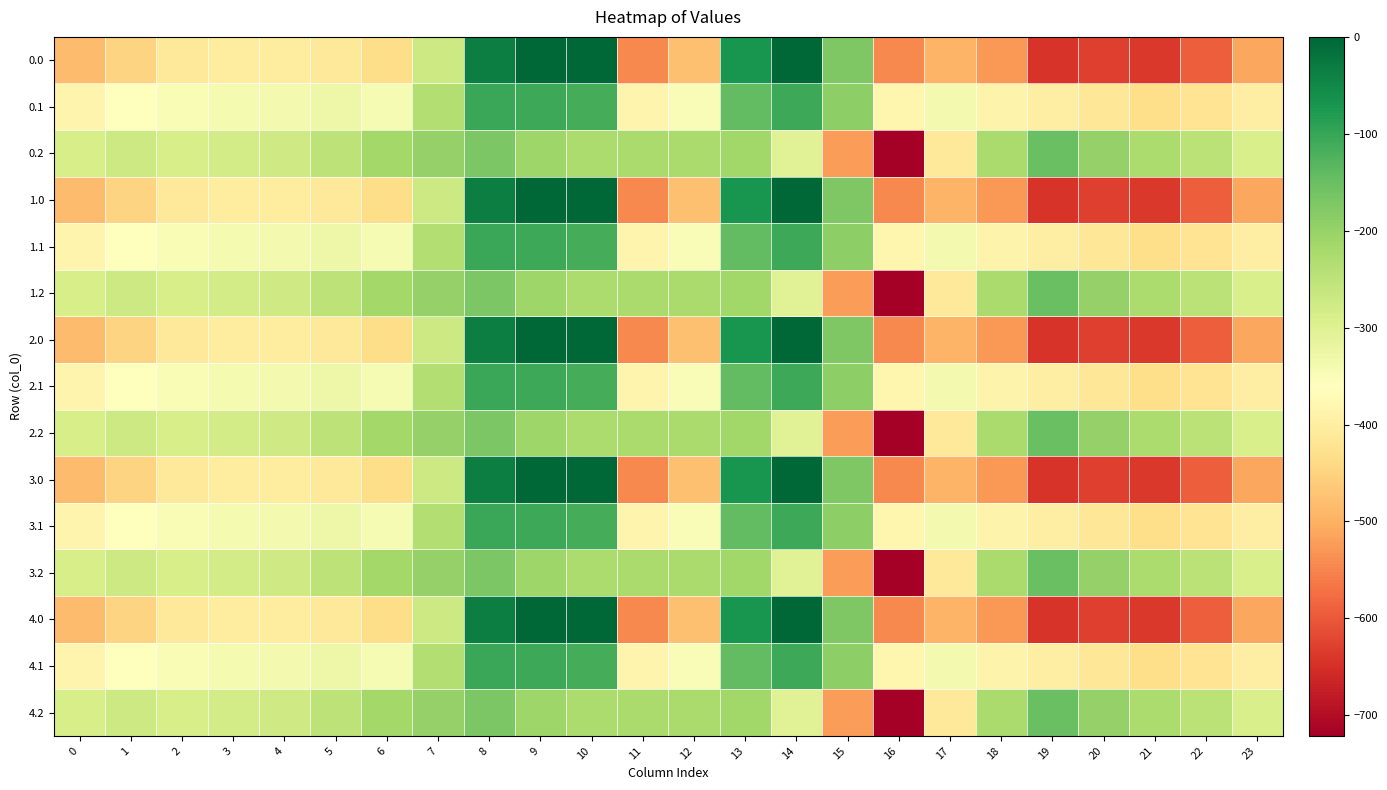

Rank the series at 19 from highest to lowest value.

0.2, 1.2, 2.2, 3.2, 4.2, 0.1, 1.1, 2.1, 3.1, 4.1, 0.0, 1.0, 2.0, 3.0, 4.0